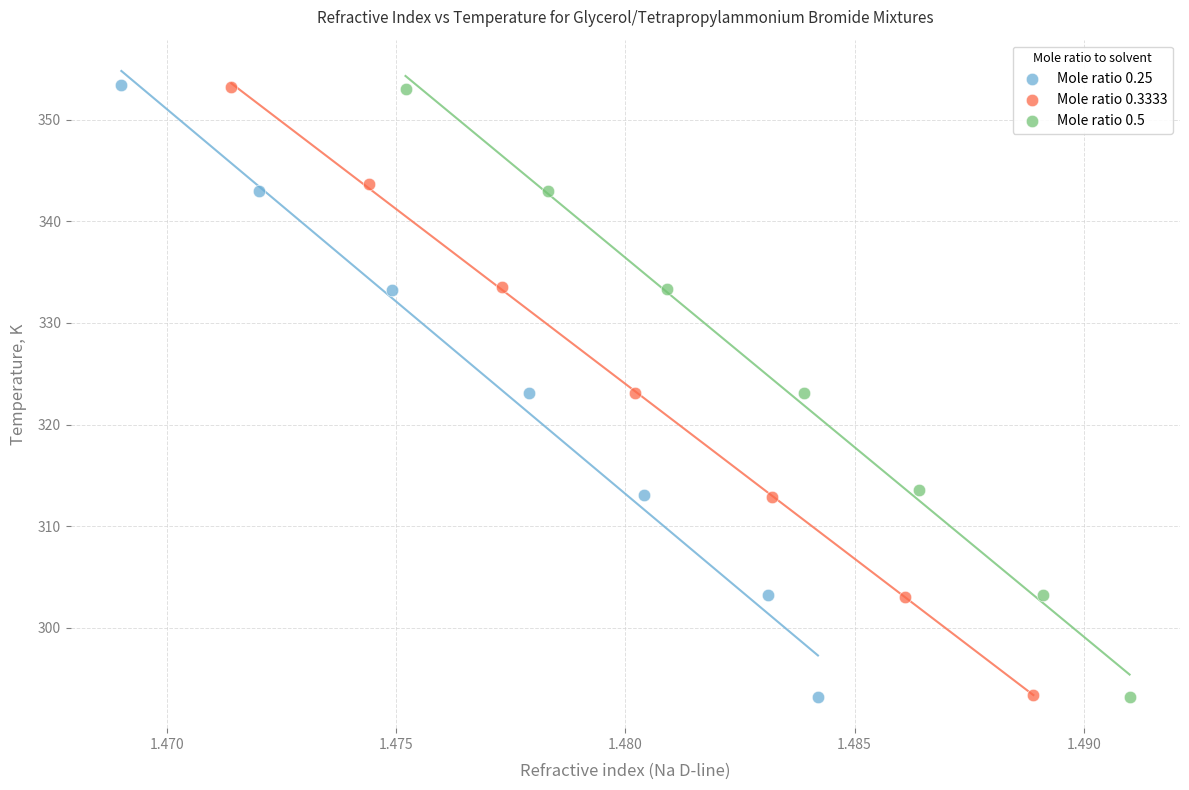

Which series has the largest Y range (max minus min)?

Mole ratio 0.25